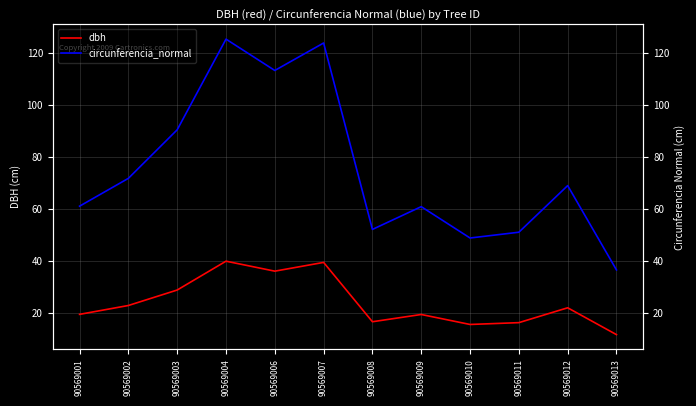

What is the sum of all circunferencia_normal values?

904.0